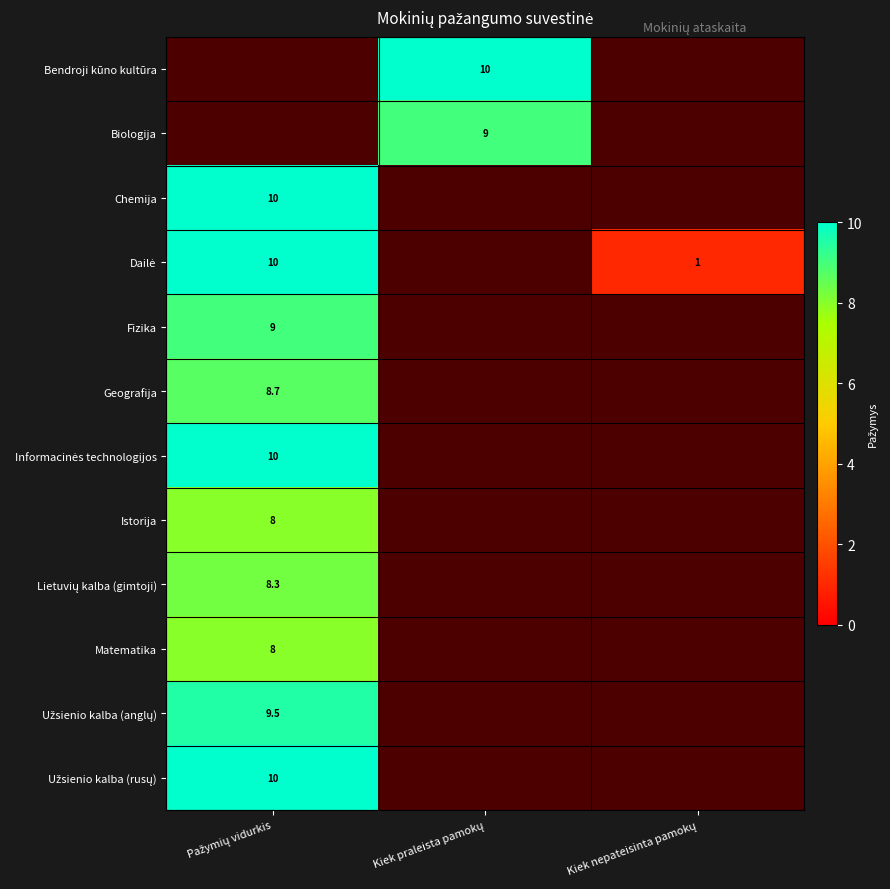

What is the lowest value of the Istorija series?

8.0